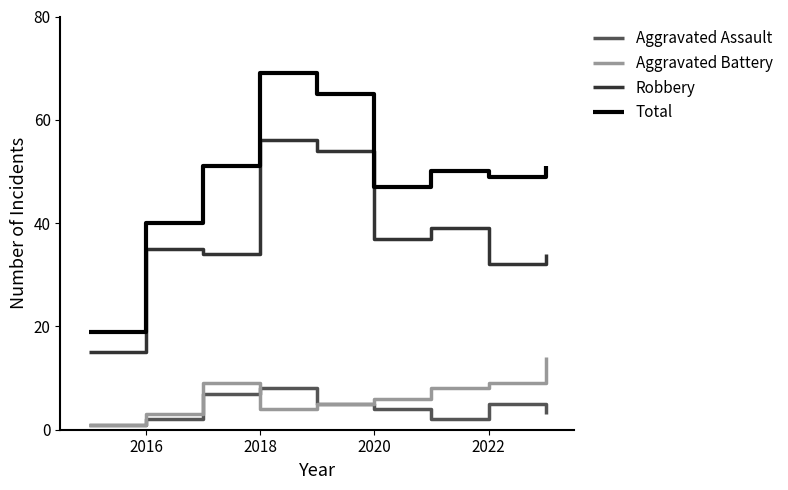

How many interior local peaks does the Robbery series have?

3